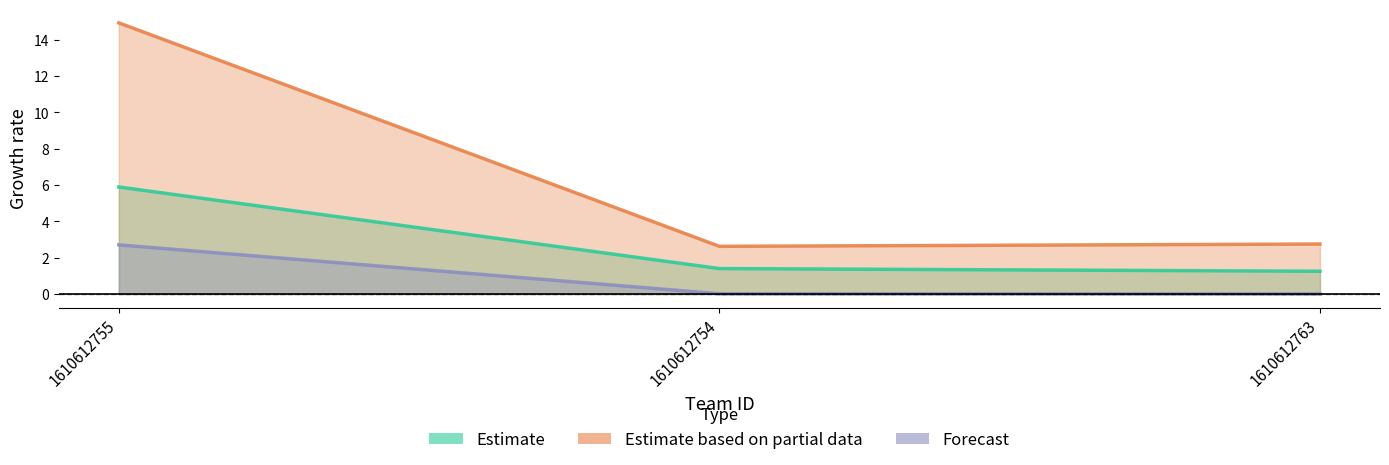

What is the sum of all Forecast values?

2.7